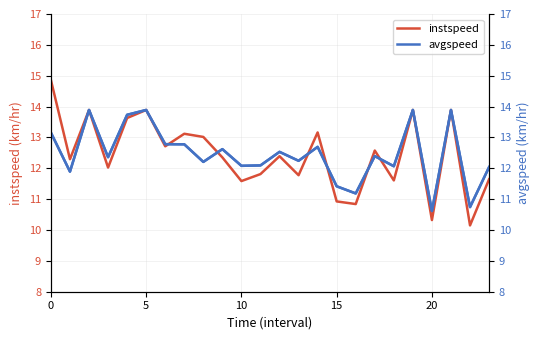

Which series has the largest range (max minus min)?

instspeed